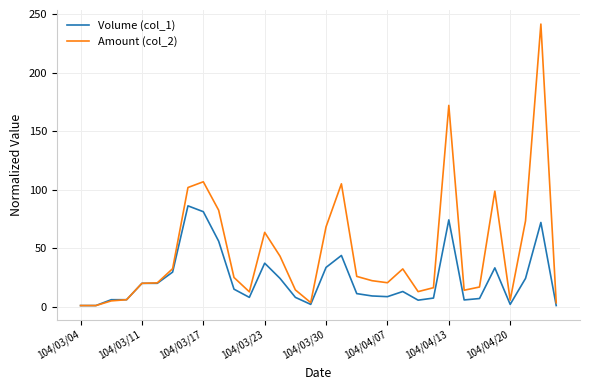

What is the maximum value shown in the chart?

241.5